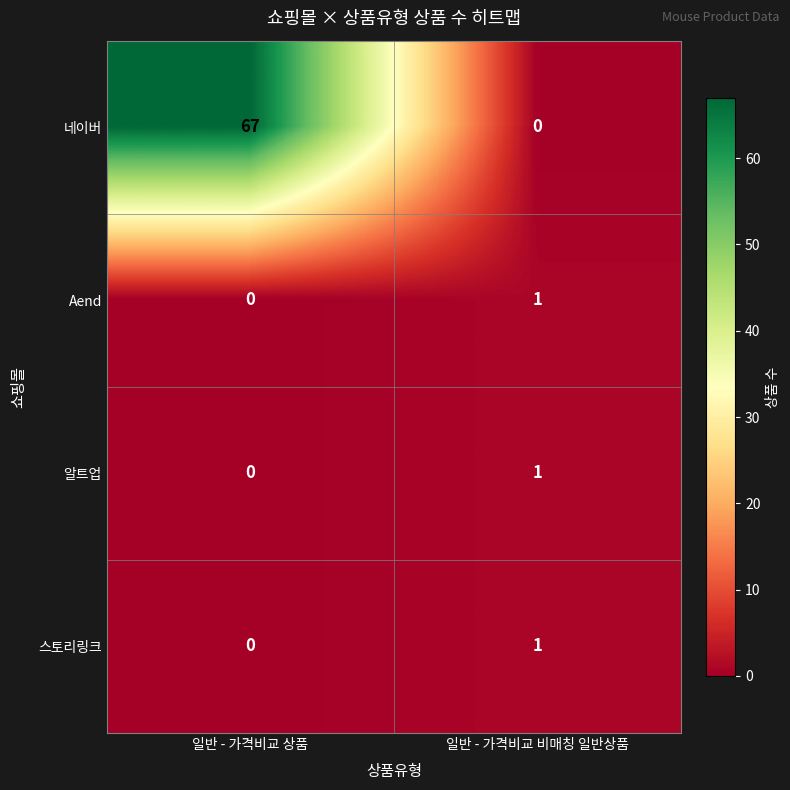

What is the difference between the 네이버 values at 일반 - 가격비교 상품 and 일반 - 가격비교 비매칭 일반상품?

67